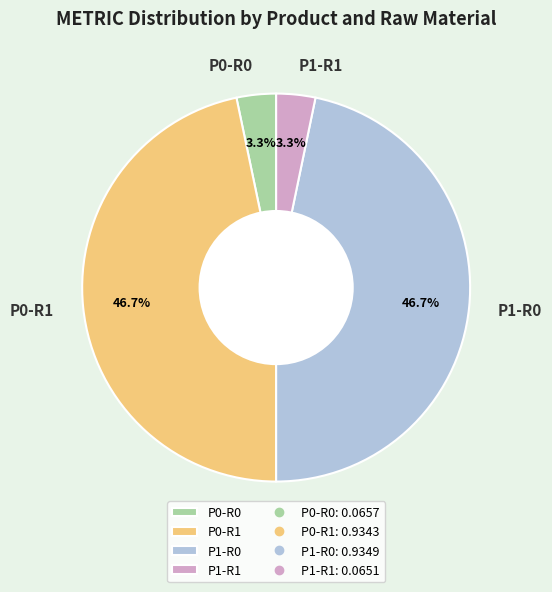

Does P0-R0 represent more than half of the total?

No